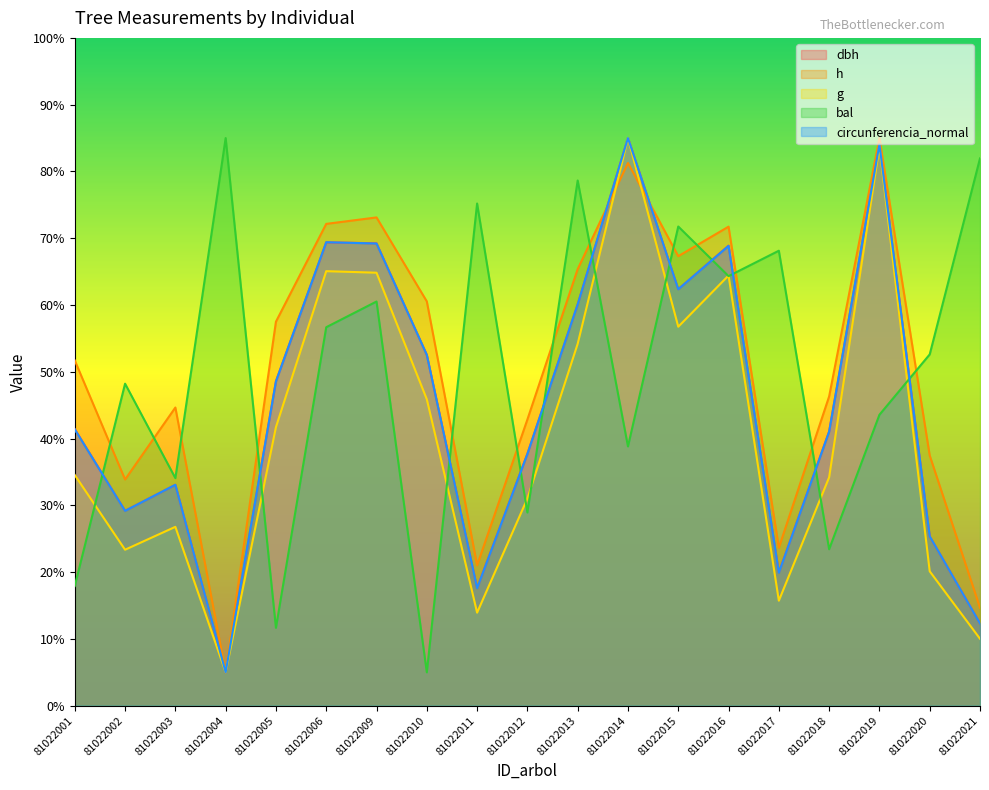

What value does the h series have at 81022020?

37.5